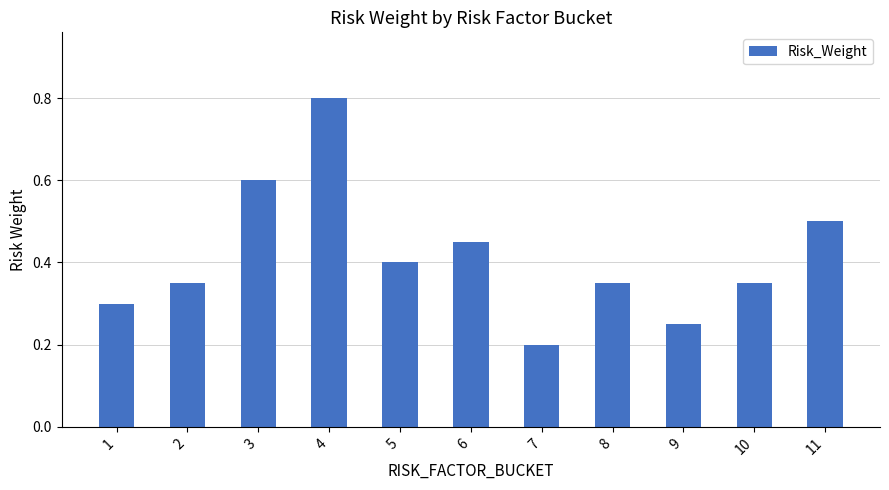

At which label is the value closest to 0?

7